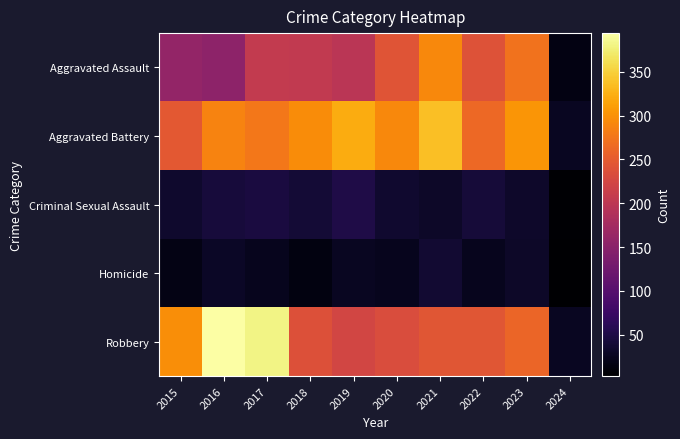

Rank the series by their maximum value, from lowest to highest.

Homicide, Criminal Sexual Assault, Aggravated Assault, Aggravated Battery, Robbery